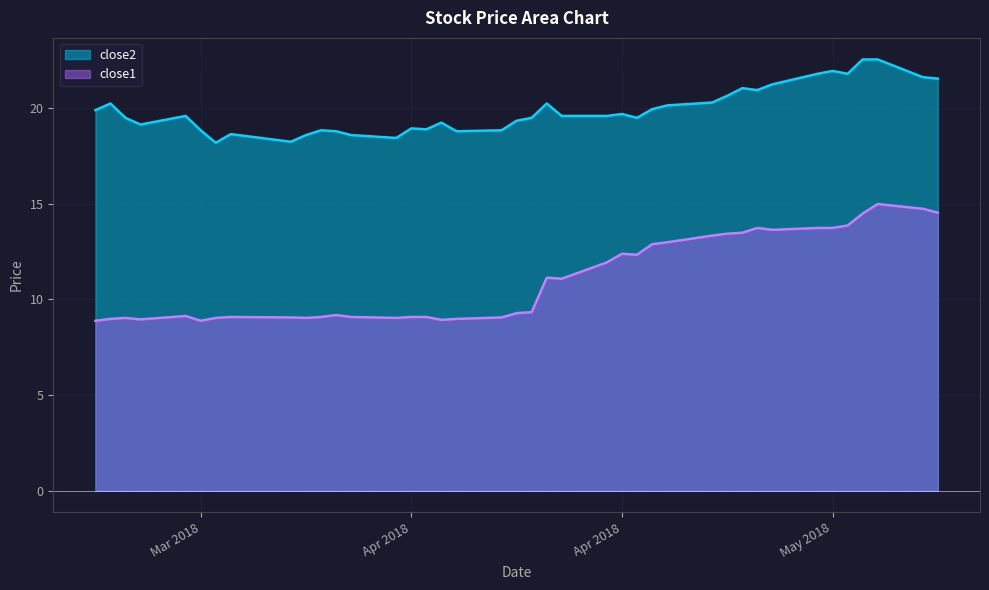

What is the lowest value of the close1 series?

8.9